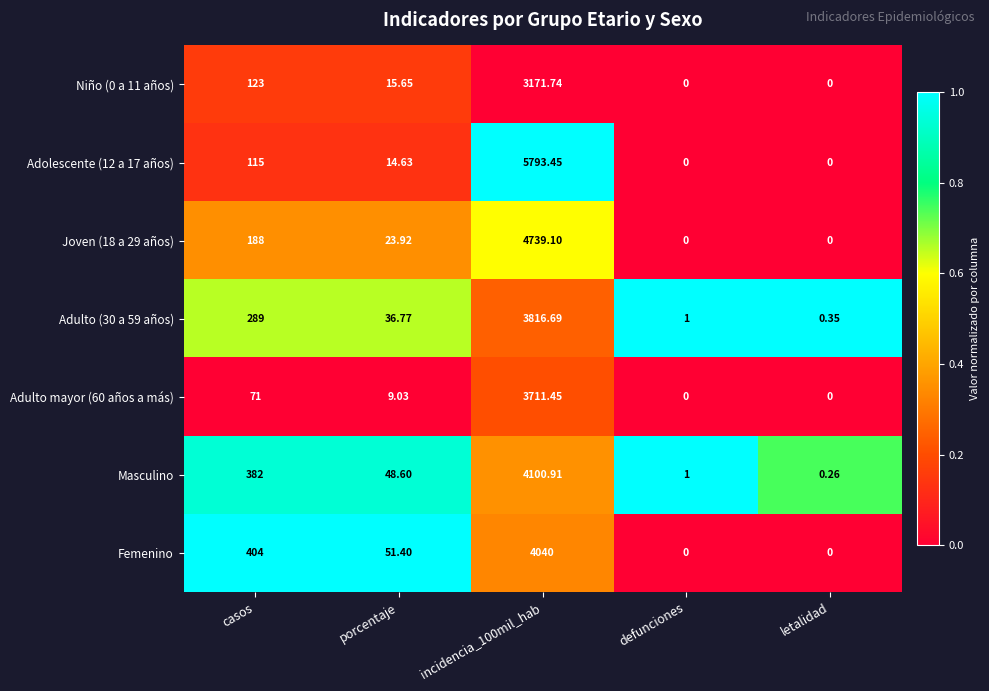

Count the number of categories in the chart.

5